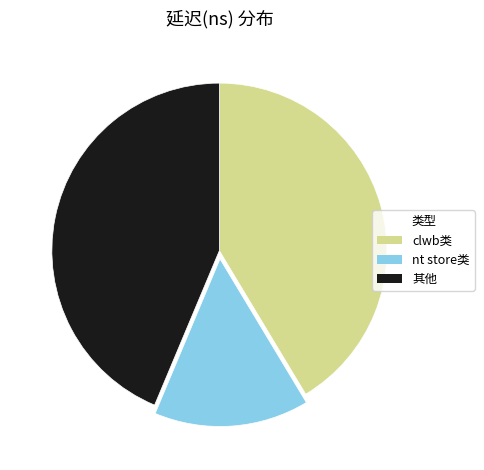

Count the number of slices in the pie.

3